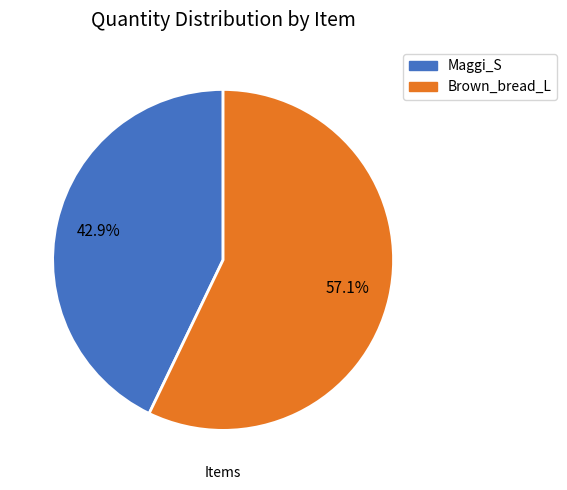

Is it true that Maggi_S is 43% of the pie?

True